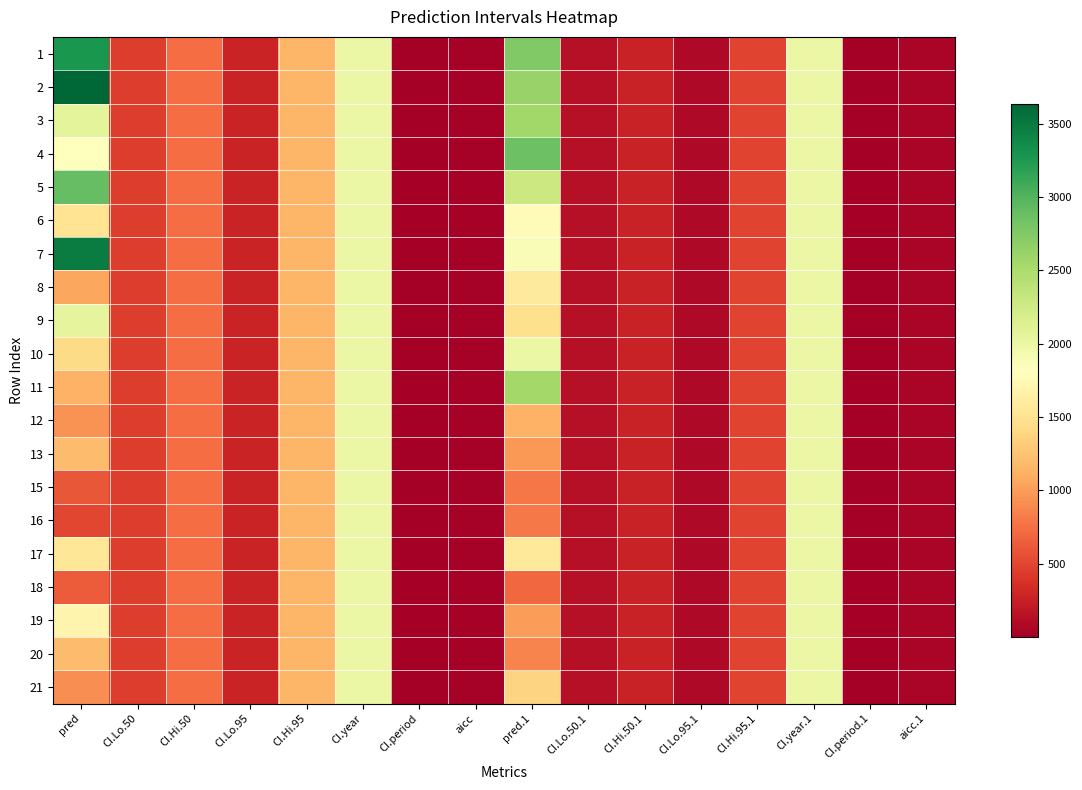

Reading left to right, what are all the values shown in this chart?

1: pred=3278.8	CI.Lo.50=445.8	CI.Hi.50=725.6	CI.Lo.95=280.3	CI.Hi.95=1154.2	CI.year=1999.0	CI.period=1.0	aicc=27.3	pred.1=2743.0	CI.Lo.50.1=137.5	CI.Hi.50.1=262.0	CI.Lo.95.1=74.4	CI.Hi.95.1=484.2	CI.year.1=1999.0	CI.period.1=1.0	aicc.1=44.2
2: pred=3636.6	CI.Lo.50=445.8	CI.Hi.50=725.6	CI.Lo.95=280.3	CI.Hi.95=1154.2	CI.year=1999.0	CI.period=1.0	aicc=27.3	pred.1=2616.8	CI.Lo.50.1=137.5	CI.Hi.50.1=262.0	CI.Lo.95.1=74.4	CI.Hi.95.1=484.2	CI.year.1=1999.0	CI.period.1=1.0	aicc.1=44.2
3: pred=2070.3	CI.Lo.50=445.8	CI.Hi.50=725.6	CI.Lo.95=280.3	CI.Hi.95=1154.2	CI.year=1999.0	CI.period=1.0	aicc=27.3	pred.1=2564.9	CI.Lo.50.1=137.5	CI.Hi.50.1=262.0	CI.Lo.95.1=74.4	CI.Hi.95.1=484.2	CI.year.1=1999.0	CI.period.1=1.0	aicc.1=44.2
4: pred=1818.4	CI.Lo.50=445.8	CI.Hi.50=725.6	CI.Lo.95=280.3	CI.Hi.95=1154.2	CI.year=1999.0	CI.period=1.0	aicc=27.3	pred.1=2866.6	CI.Lo.50.1=137.5	CI.Hi.50.1=262.0	CI.Lo.95.1=74.4	CI.Hi.95.1=484.2	CI.year.1=1999.0	CI.period.1=1.0	aicc.1=44.2
5: pred=2903.3	CI.Lo.50=445.8	CI.Hi.50=725.6	CI.Lo.95=280.3	CI.Hi.95=1154.2	CI.year=1999.0	CI.period=1.0	aicc=27.3	pred.1=2274.8	CI.Lo.50.1=137.5	CI.Hi.50.1=262.0	CI.Lo.95.1=74.4	CI.Hi.95.1=484.2	CI.year.1=1999.0	CI.period.1=1.0	aicc.1=44.2
6: pred=1508.3	CI.Lo.50=445.8	CI.Hi.50=725.6	CI.Lo.95=280.3	CI.Hi.95=1154.2	CI.year=1999.0	CI.period=1.0	aicc=27.3	pred.1=1790.3	CI.Lo.50.1=137.5	CI.Hi.50.1=262.0	CI.Lo.95.1=74.4	CI.Hi.95.1=484.2	CI.year.1=1999.0	CI.period.1=1.0	aicc.1=44.2
7: pred=3472.1	CI.Lo.50=445.8	CI.Hi.50=725.6	CI.Lo.95=280.3	CI.Hi.95=1154.2	CI.year=1999.0	CI.period=1.0	aicc=27.3	pred.1=1875.6	CI.Lo.50.1=137.5	CI.Hi.50.1=262.0	CI.Lo.95.1=74.4	CI.Hi.95.1=484.2	CI.year.1=1999.0	CI.period.1=1.0	aicc.1=44.2
8: pred=1054.7	CI.Lo.50=445.8	CI.Hi.50=725.6	CI.Lo.95=280.3	CI.Hi.95=1154.2	CI.year=1999.0	CI.period=1.0	aicc=27.3	pred.1=1578.6	CI.Lo.50.1=137.5	CI.Hi.50.1=262.0	CI.Lo.95.1=74.4	CI.Hi.95.1=484.2	CI.year.1=1999.0	CI.period.1=1.0	aicc.1=44.2
9: pred=2060.1	CI.Lo.50=445.8	CI.Hi.50=725.6	CI.Lo.95=280.3	CI.Hi.95=1154.2	CI.year=1999.0	CI.period=1.0	aicc=27.3	pred.1=1476.2	CI.Lo.50.1=137.5	CI.Hi.50.1=262.0	CI.Lo.95.1=74.4	CI.Hi.95.1=484.2	CI.year.1=1999.0	CI.period.1=1.0	aicc.1=44.2
10: pred=1433.1	CI.Lo.50=445.8	CI.Hi.50=725.6	CI.Lo.95=280.3	CI.Hi.95=1154.2	CI.year=1999.0	CI.period=1.0	aicc=27.3	pred.1=1991.0	CI.Lo.50.1=137.5	CI.Hi.50.1=262.0	CI.Lo.95.1=74.4	CI.Hi.95.1=484.2	CI.year.1=1999.0	CI.period.1=1.0	aicc.1=44.2
11: pred=1131.3	CI.Lo.50=445.8	CI.Hi.50=725.6	CI.Lo.95=280.3	CI.Hi.95=1154.2	CI.year=1999.0	CI.period=1.0	aicc=27.3	pred.1=2552.3	CI.Lo.50.1=137.5	CI.Hi.50.1=262.0	CI.Lo.95.1=74.4	CI.Hi.95.1=484.2	CI.year.1=1999.0	CI.period.1=1.0	aicc.1=44.2
12: pred=952.1	CI.Lo.50=445.8	CI.Hi.50=725.6	CI.Lo.95=280.3	CI.Hi.95=1154.2	CI.year=1999.0	CI.period=1.0	aicc=27.3	pred.1=1127.5	CI.Lo.50.1=137.5	CI.Hi.50.1=262.0	CI.Lo.95.1=74.4	CI.Hi.95.1=484.2	CI.year.1=1999.0	CI.period.1=1.0	aicc.1=44.2
13: pred=1206.1	CI.Lo.50=445.8	CI.Hi.50=725.6	CI.Lo.95=280.3	CI.Hi.95=1154.2	CI.year=1999.0	CI.period=1.0	aicc=27.3	pred.1=979.6	CI.Lo.50.1=137.5	CI.Hi.50.1=262.0	CI.Lo.95.1=74.4	CI.Hi.95.1=484.2	CI.year.1=1999.0	CI.period.1=1.0	aicc.1=44.2
15: pred=610.4	CI.Lo.50=445.8	CI.Hi.50=725.6	CI.Lo.95=280.3	CI.Hi.95=1154.2	CI.year=1999.0	CI.period=1.0	aicc=27.3	pred.1=794.3	CI.Lo.50.1=137.5	CI.Hi.50.1=262.0	CI.Lo.95.1=74.4	CI.Hi.95.1=484.2	CI.year.1=1999.0	CI.period.1=1.0	aicc.1=44.2
16: pred=499.5	CI.Lo.50=445.8	CI.Hi.50=725.6	CI.Lo.95=280.3	CI.Hi.95=1154.2	CI.year=1999.0	CI.period=1.0	aicc=27.3	pred.1=810.3	CI.Lo.50.1=137.5	CI.Hi.50.1=262.0	CI.Lo.95.1=74.4	CI.Hi.95.1=484.2	CI.year.1=1999.0	CI.period.1=1.0	aicc.1=44.2
17: pred=1534.8	CI.Lo.50=445.8	CI.Hi.50=725.6	CI.Lo.95=280.3	CI.Hi.95=1154.2	CI.year=1999.0	CI.period=1.0	aicc=27.3	pred.1=1557.7	CI.Lo.50.1=137.5	CI.Hi.50.1=262.0	CI.Lo.95.1=74.4	CI.Hi.95.1=484.2	CI.year.1=1999.0	CI.period.1=1.0	aicc.1=44.2
18: pred=636.2	CI.Lo.50=445.8	CI.Hi.50=725.6	CI.Lo.95=280.3	CI.Hi.95=1154.2	CI.year=1999.0	CI.period=1.0	aicc=27.3	pred.1=707.6	CI.Lo.50.1=137.5	CI.Hi.50.1=262.0	CI.Lo.95.1=74.4	CI.Hi.95.1=484.2	CI.year.1=1999.0	CI.period.1=1.0	aicc.1=44.2
19: pred=1691.7	CI.Lo.50=445.8	CI.Hi.50=725.6	CI.Lo.95=280.3	CI.Hi.95=1154.2	CI.year=1999.0	CI.period=1.0	aicc=27.3	pred.1=1002.6	CI.Lo.50.1=137.5	CI.Hi.50.1=262.0	CI.Lo.95.1=74.4	CI.Hi.95.1=484.2	CI.year.1=1999.0	CI.period.1=1.0	aicc.1=44.2
20: pred=1196.0	CI.Lo.50=445.8	CI.Hi.50=725.6	CI.Lo.95=280.3	CI.Hi.95=1154.2	CI.year=1999.0	CI.period=1.0	aicc=27.3	pred.1=866.1	CI.Lo.50.1=137.5	CI.Hi.50.1=262.0	CI.Lo.95.1=74.4	CI.Hi.95.1=484.2	CI.year.1=1999.0	CI.period.1=1.0	aicc.1=44.2
21: pred=911.9	CI.Lo.50=445.8	CI.Hi.50=725.6	CI.Lo.95=280.3	CI.Hi.95=1154.2	CI.year=1999.0	CI.period=1.0	aicc=27.3	pred.1=1364.8	CI.Lo.50.1=137.5	CI.Hi.50.1=262.0	CI.Lo.95.1=74.4	CI.Hi.95.1=484.2	CI.year.1=1999.0	CI.period.1=1.0	aicc.1=44.2